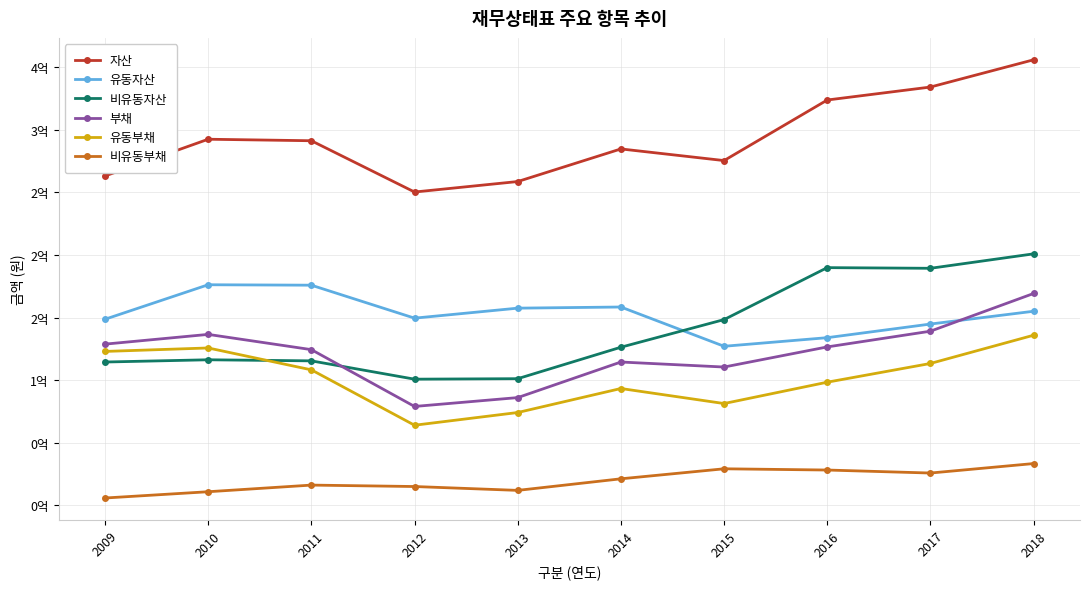

Does the chart have visible grid lines?

Yes